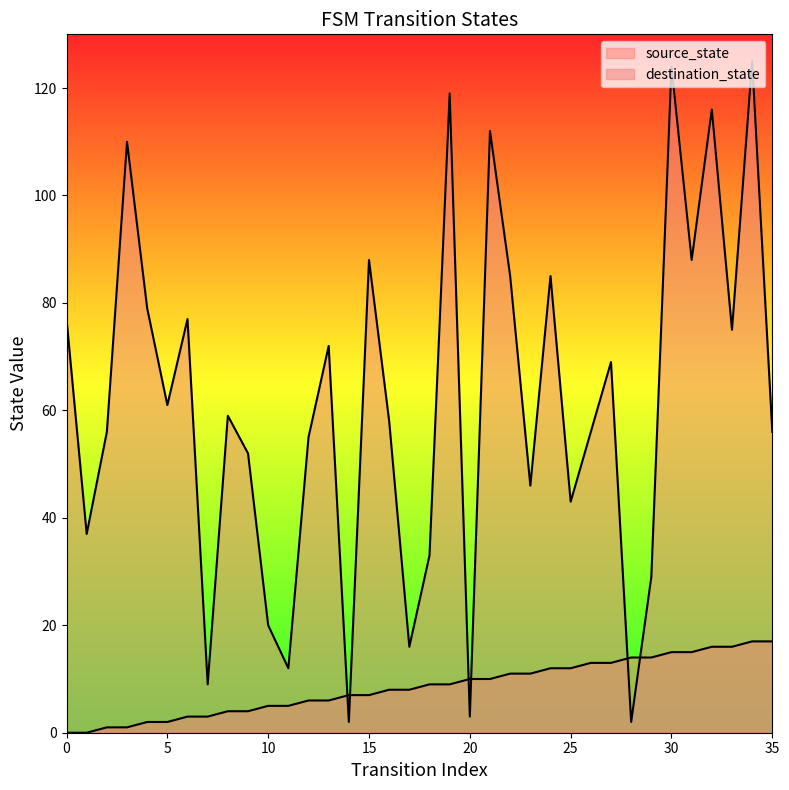

What is the value of the destination_state point at the 23rd from the left?

85